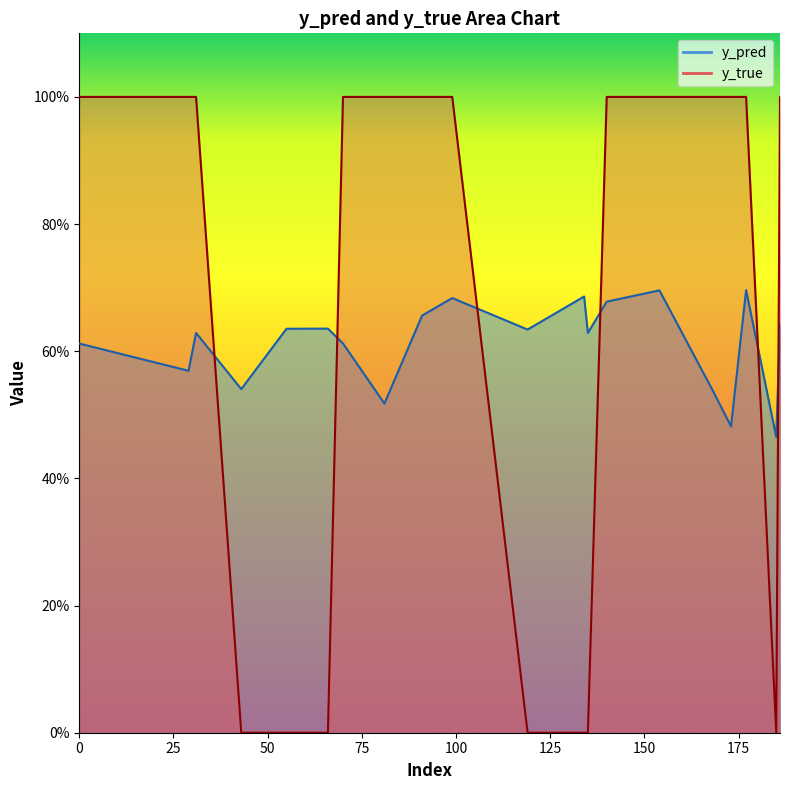

Reading left to right, list all the values displayed in this chart.

y_pred: 0=0.6	29=0.6	31=0.6	43=0.5	55=0.6	66=0.6	70=0.6	81=0.5	91=0.7	99=0.7	119=0.6	134=0.7	135=0.6	140=0.7	154=0.7	168=0.5	173=0.5	177=0.7	185=0.5	186=0.6
y_true: 0=1.0	29=1.0	31=1.0	43=0.0	55=0.0	66=0.0	70=1.0	81=1.0	91=1.0	99=1.0	119=0.0	134=0.0	135=0.0	140=1.0	154=1.0	168=1.0	173=1.0	177=1.0	185=0.0	186=1.0